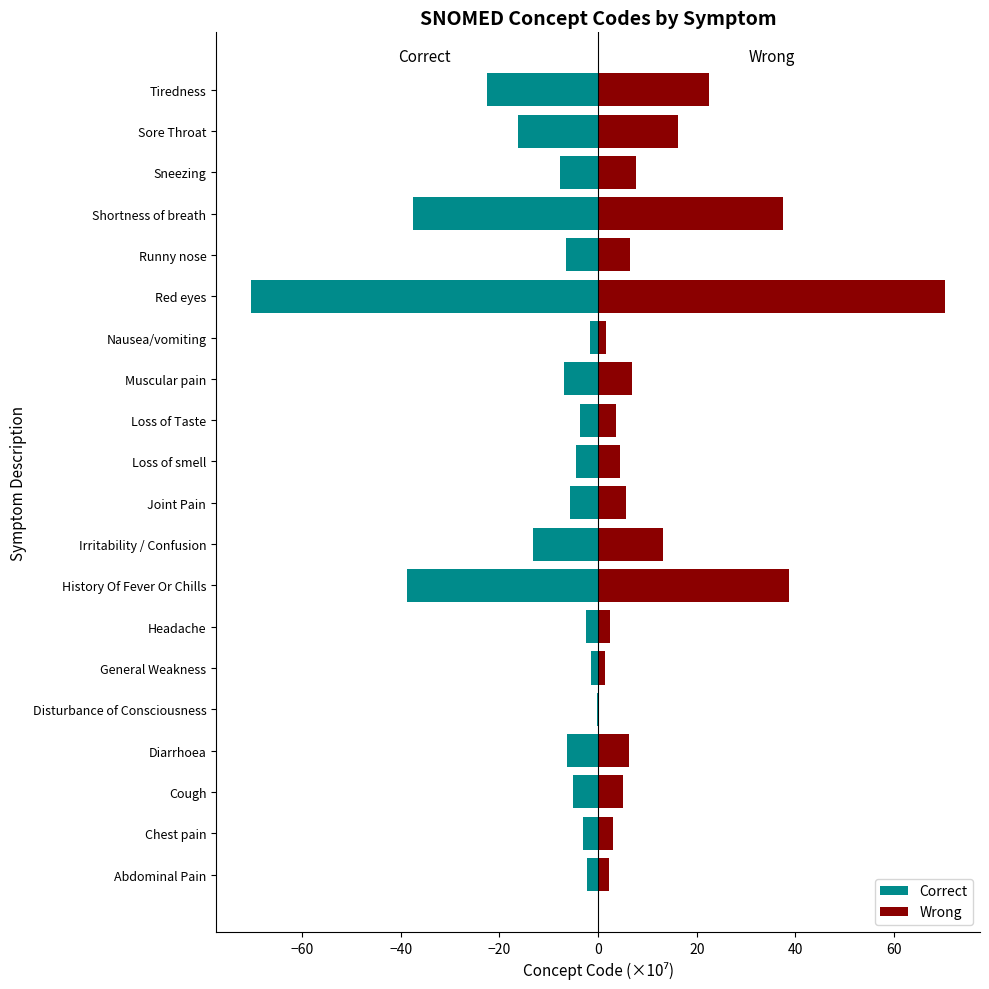

List the series in order of their overall mean, highest first.

Wrong, Correct